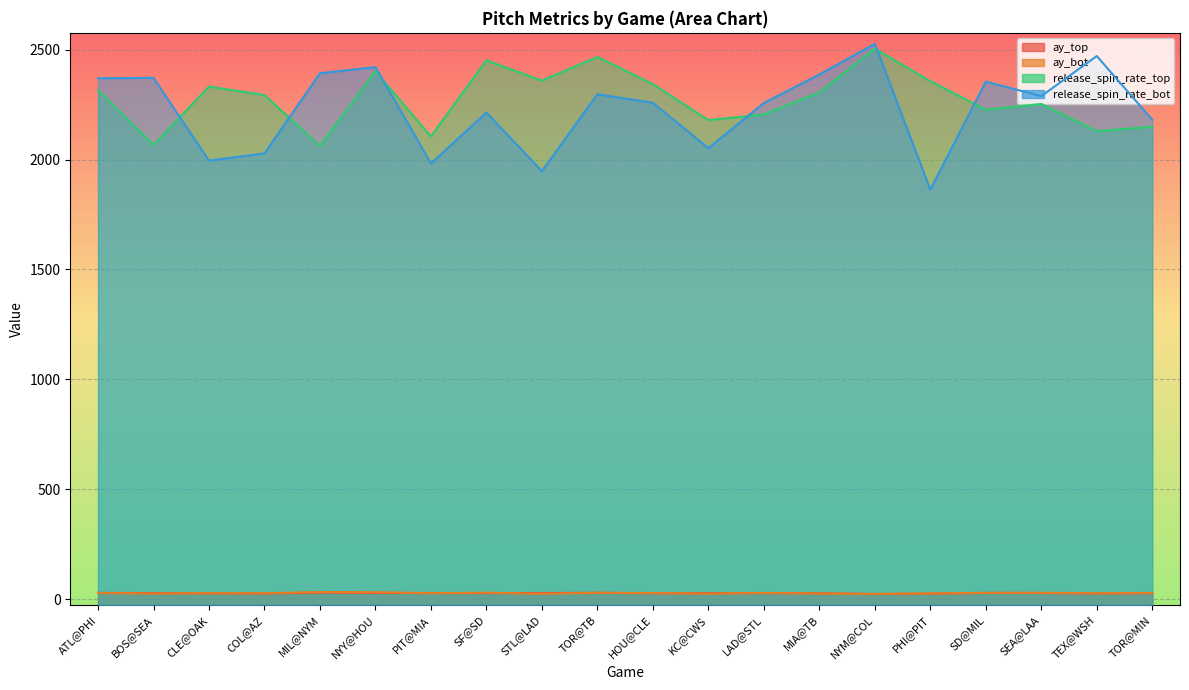

What position from the right is NYY@HOU?

15